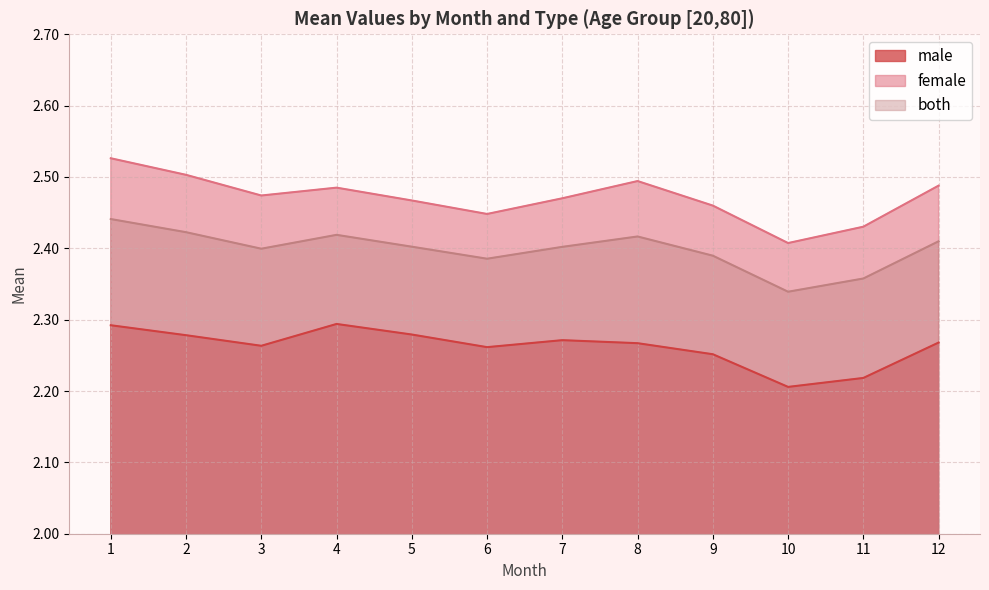

What is the difference between the second highest and second lowest values in the both series?

0.1